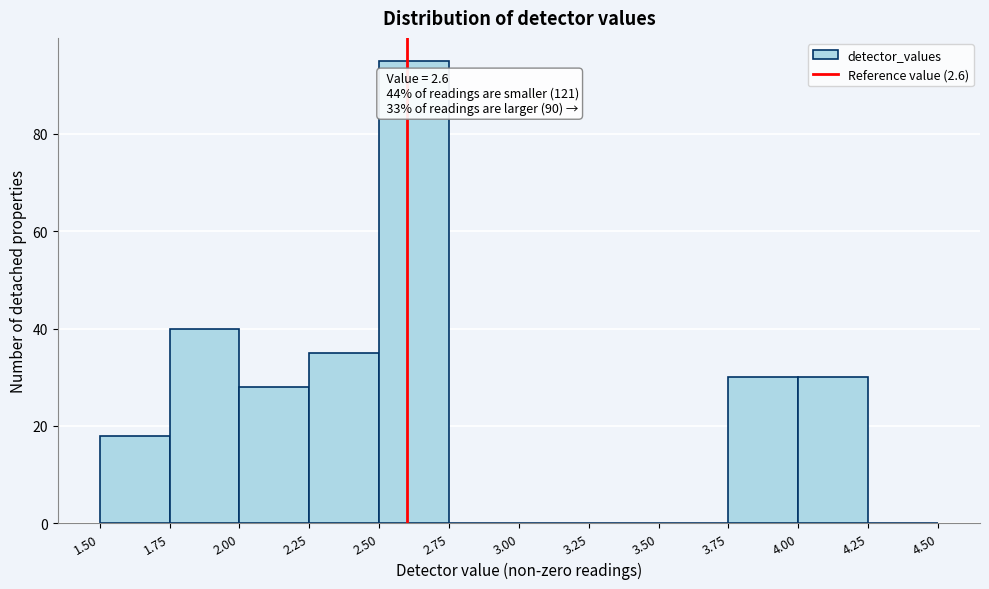

Over which range of the x-axis is the bar tallest?

2.50 to 2.75